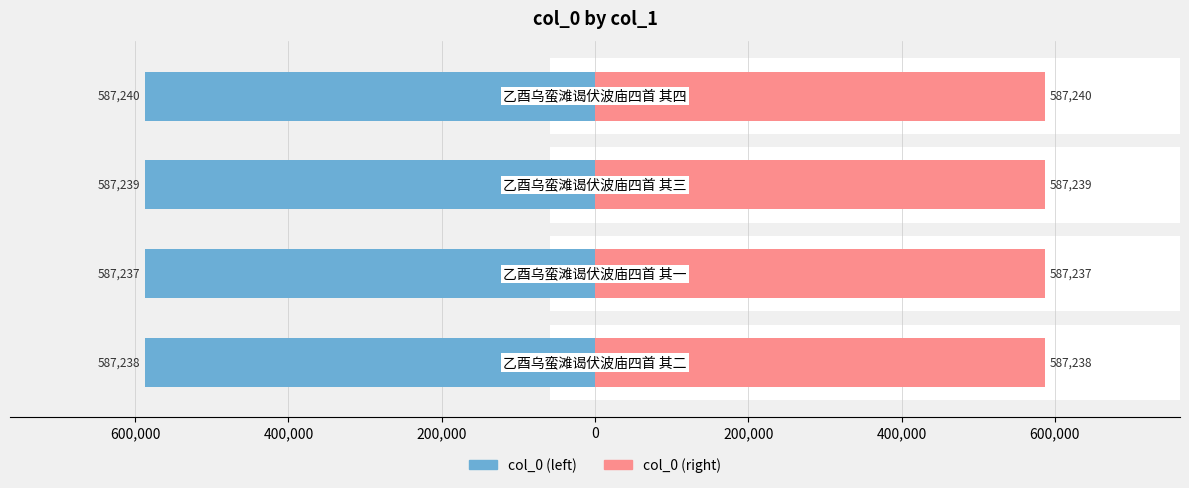

How many col_0 (right) values are between 587238 and 587240?

3